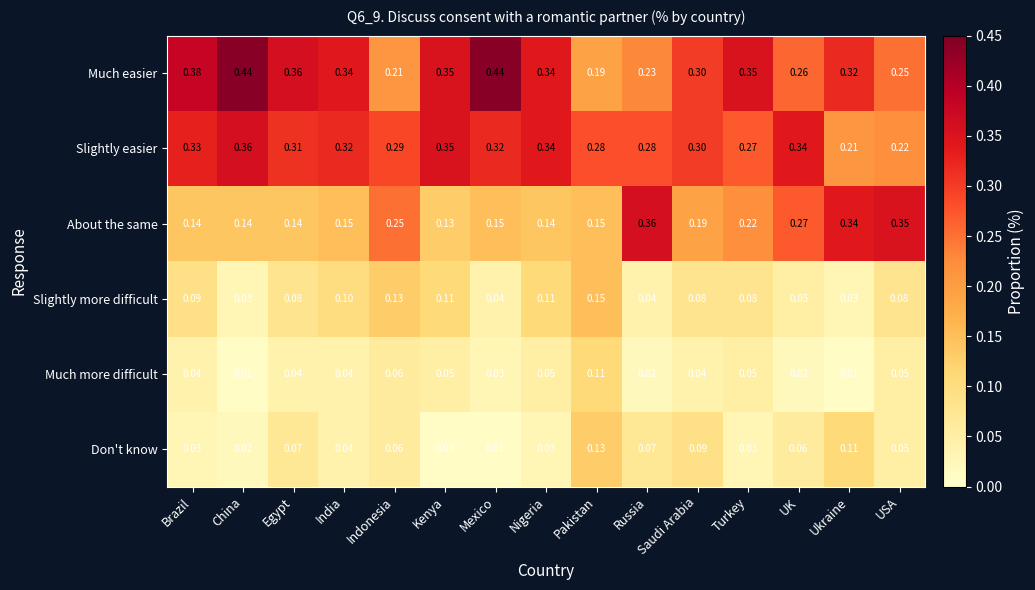

At which label is About the same closest to 0?

Kenya